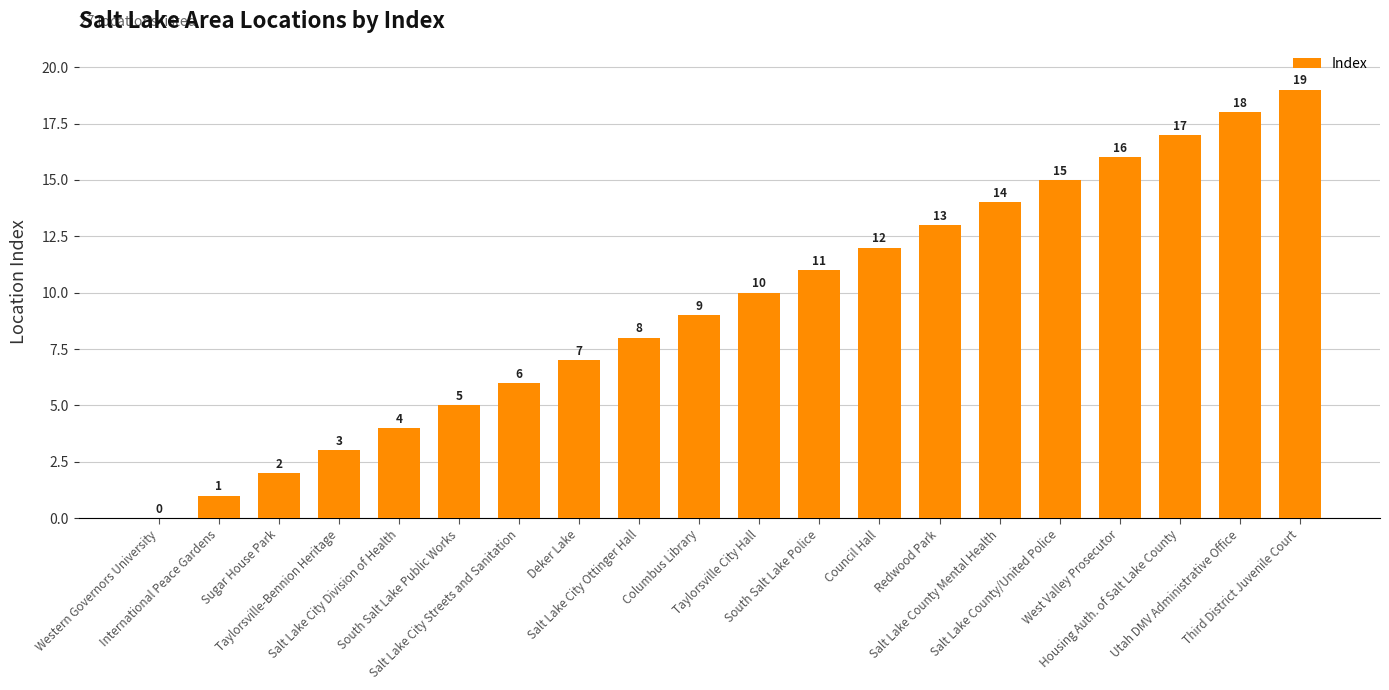

What is the sum of all values?

190